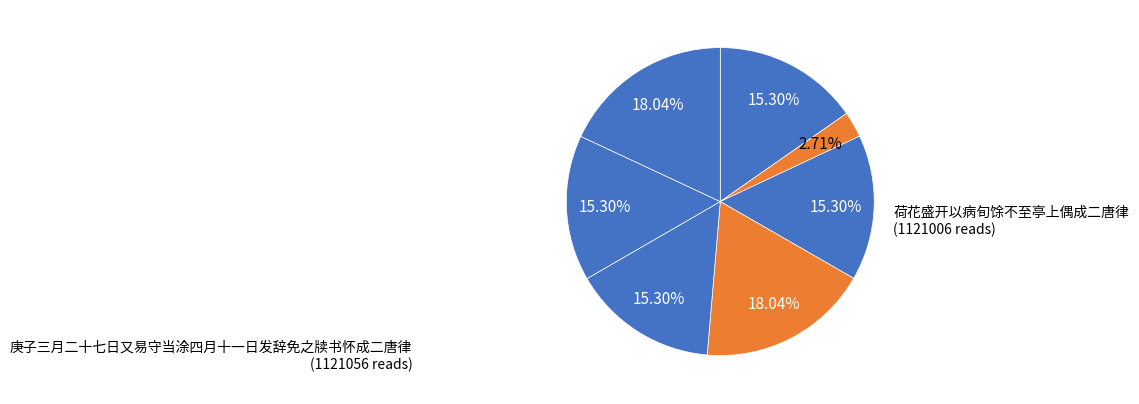

How many segments does this pie chart have?

7